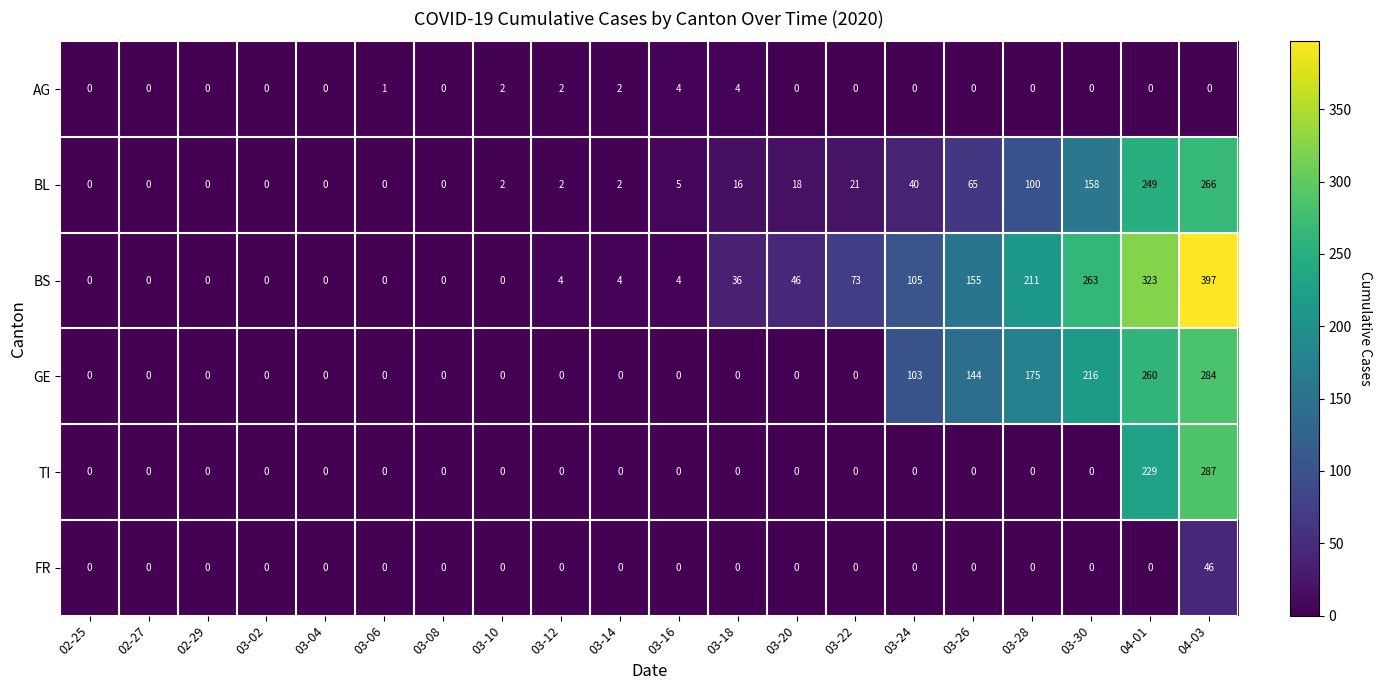

What is the total value across all series at 03-10?

4